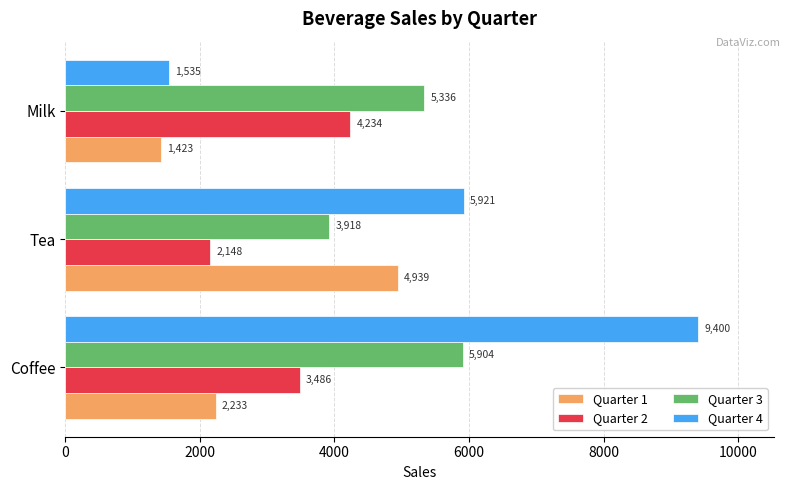

The Quarter 3 series shows 2883 at Milk. True or false?

False